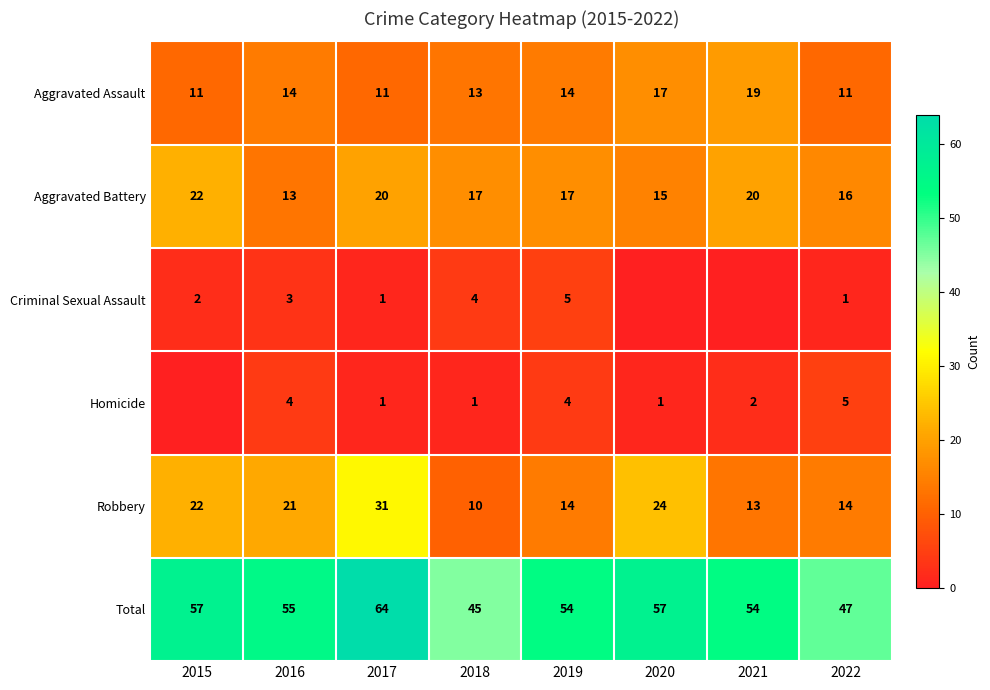

Which series changed the most between 2016 and 2017?

Robbery